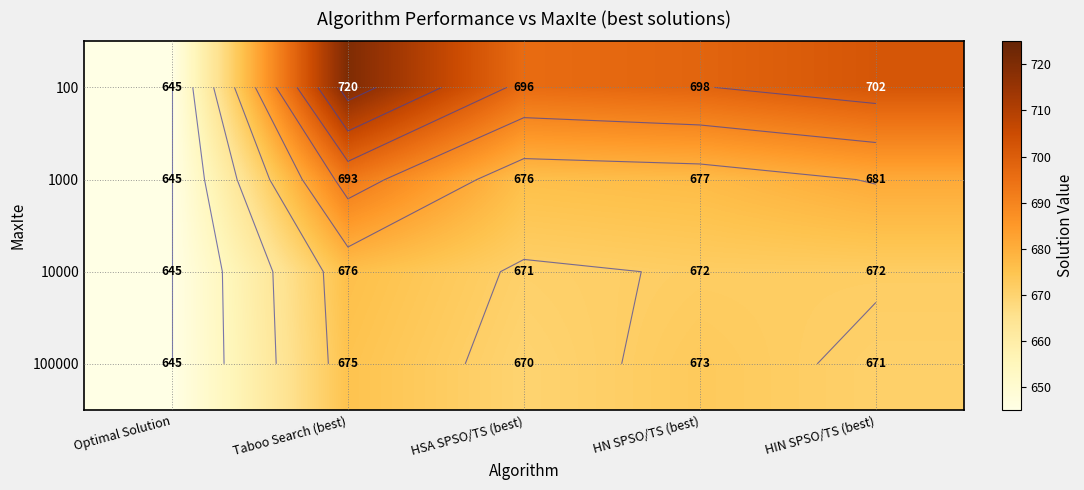

What is the sum of all 100 values?

3461